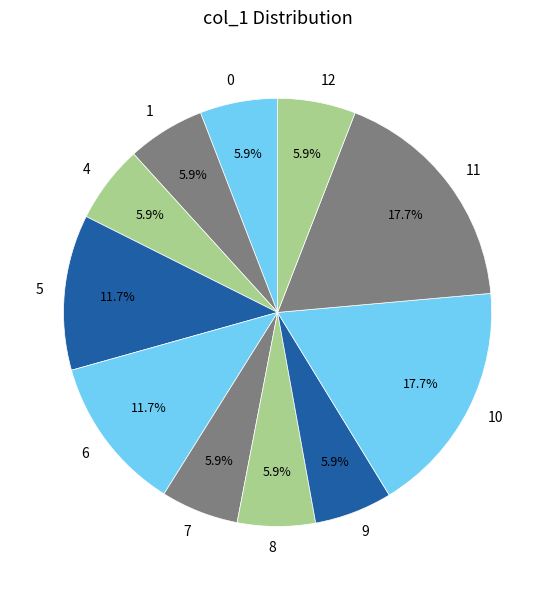

Does 10 account for over 50% of the chart?

No